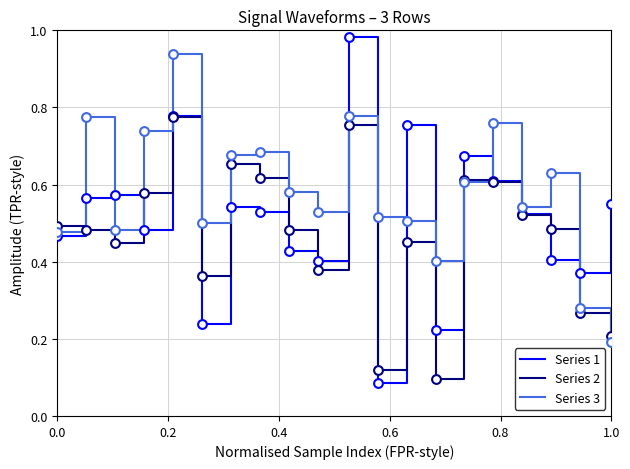

List the series in order of their overall mean, lowest first.

Series 2, Series 1, Series 3